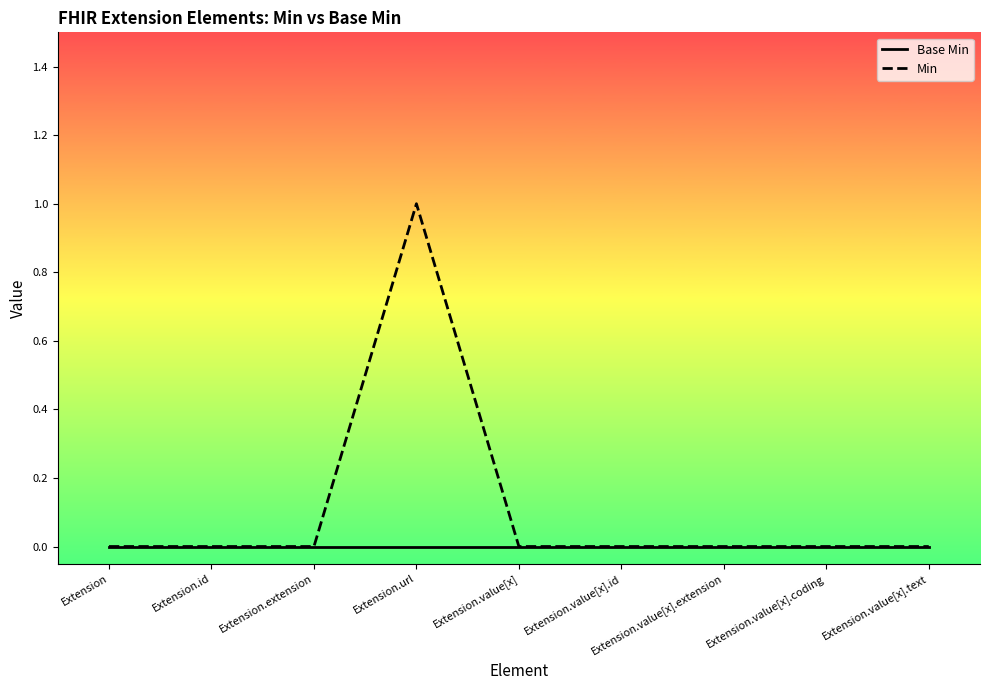

Reading right to left, list all the values displayed in this chart.

Base Min: Extension.value[x].text=0	Extension.value[x].coding=0	Extension.value[x].extension=0	Extension.value[x].id=0	Extension.value[x]=0	Extension.url=0	Extension.extension=0	Extension.id=0	Extension=0
Min: Extension.value[x].text=0	Extension.value[x].coding=0	Extension.value[x].extension=0	Extension.value[x].id=0	Extension.value[x]=0	Extension.url=1	Extension.extension=0	Extension.id=0	Extension=0